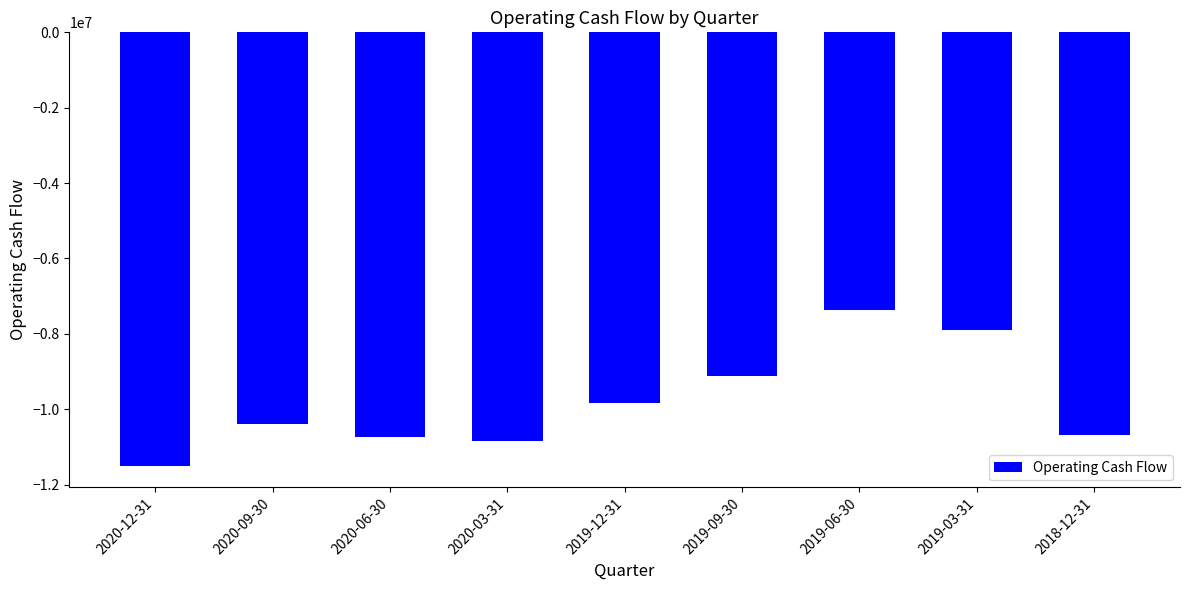

What is the label of the 9th bar from the left?

2018-12-31